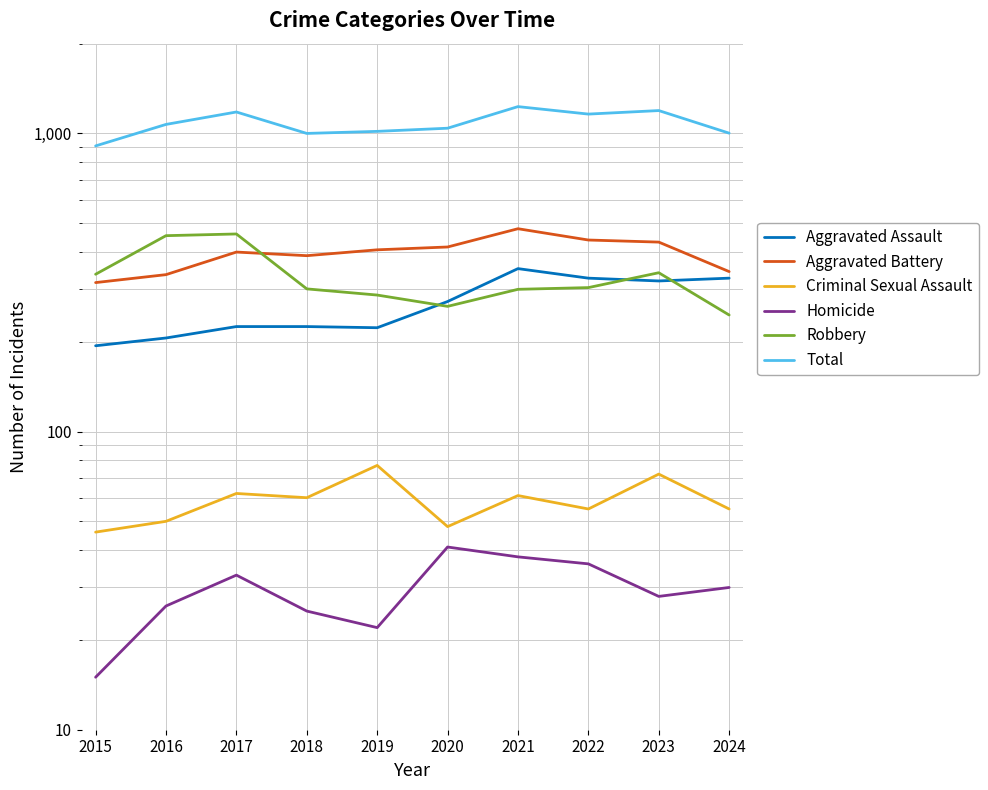

True or false: Homicide and Aggravated Assault intersect in this chart.

False